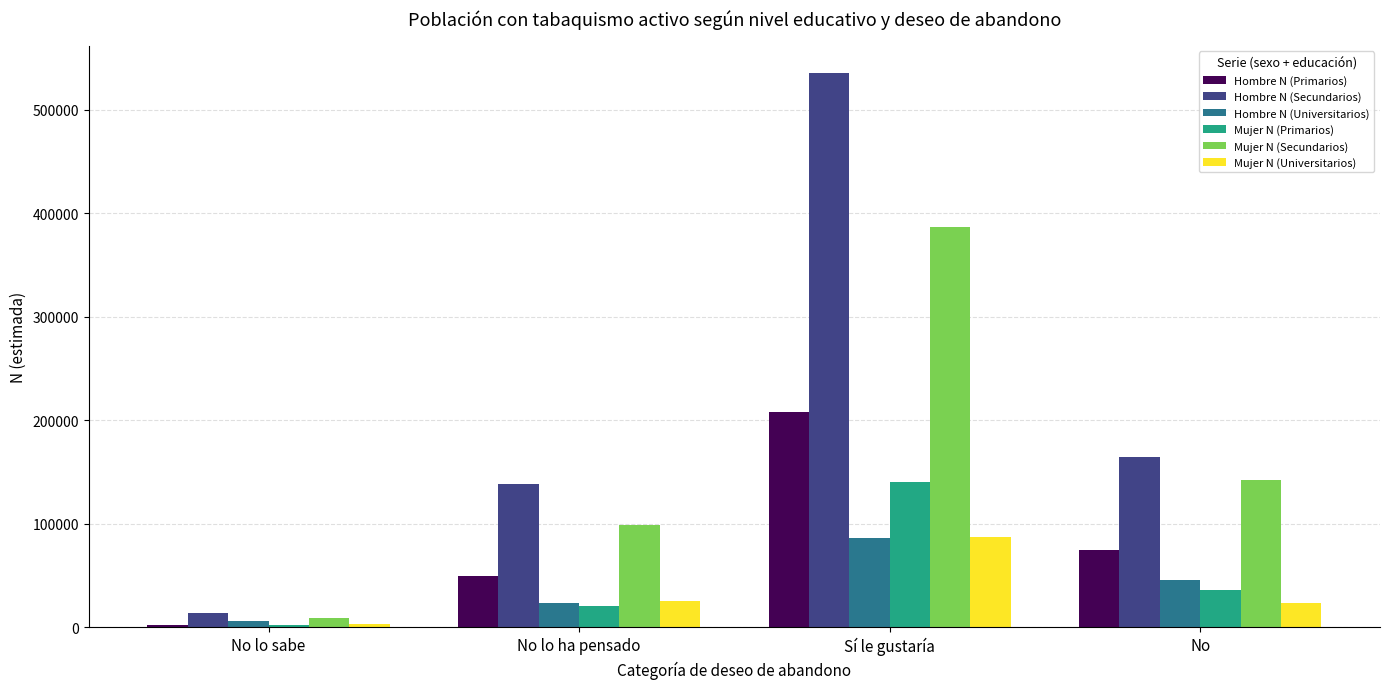

What is the difference between the highest and lowest values at No lo ha pensado?

117665